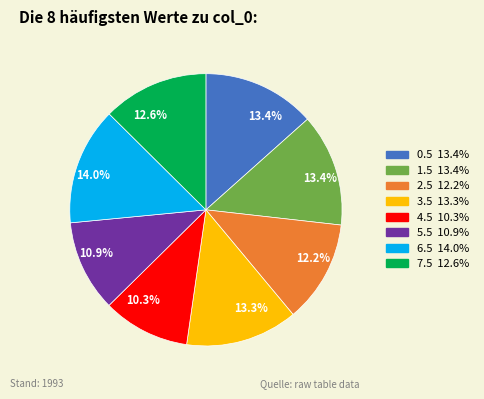

How many segments does this pie chart have?

8